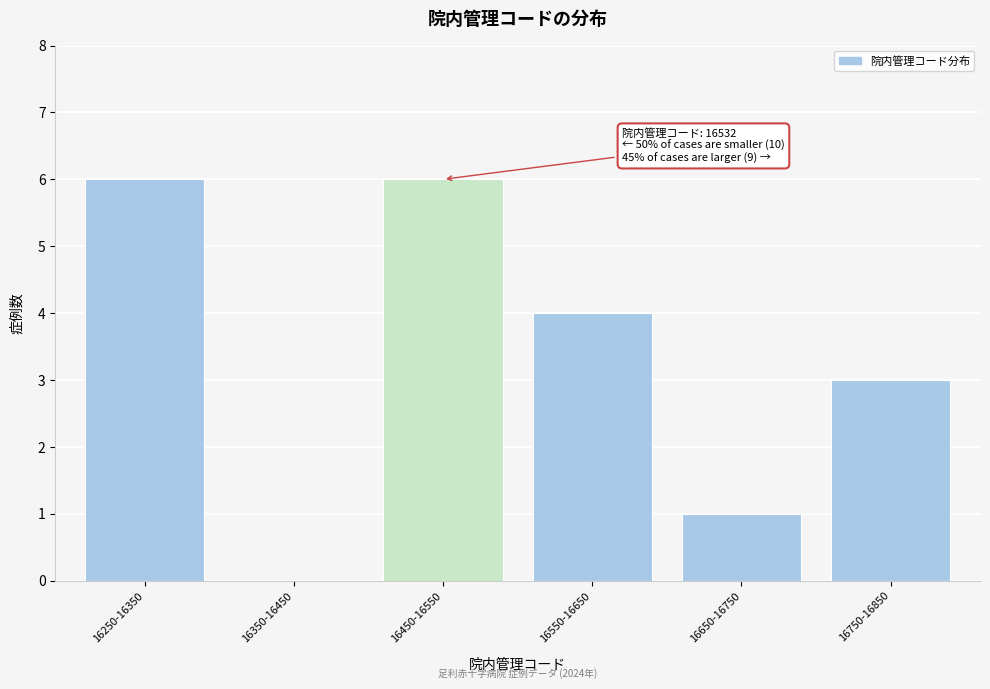

Reading left to right, transcribe all the data shown in this chart.

16250-16350=6	16350-16450=0	16450-16550=6	16550-16650=4	16650-16750=1	16750-16850=3